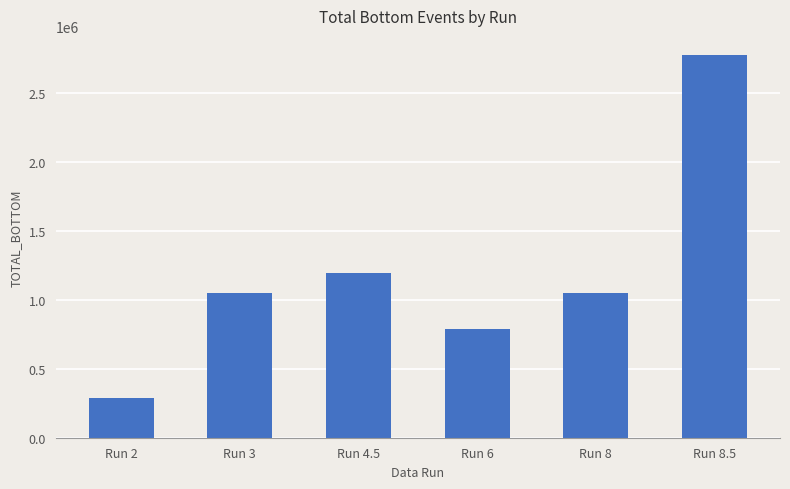

What is the difference between the maximum and minimum values?

2486650